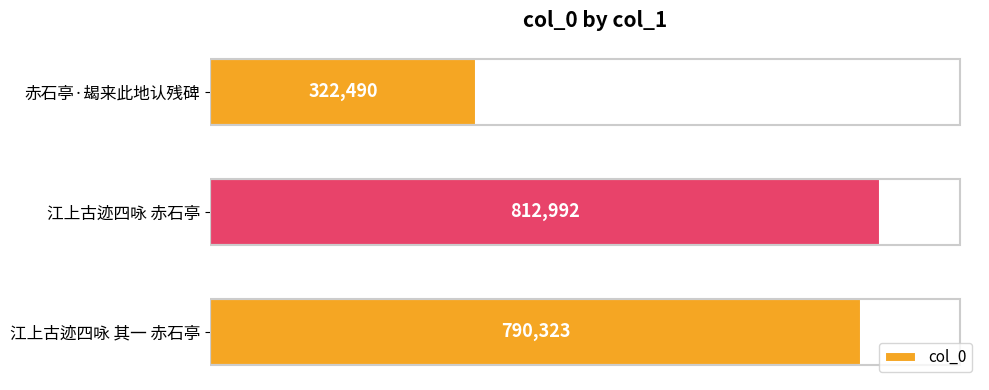

Reading top to bottom, list all the values displayed in this chart.

赤石亭·朅来此地认残碑=322490	江上古迹四咏 赤石亭=812992	江上古迹四咏 其一 赤石亭=790323